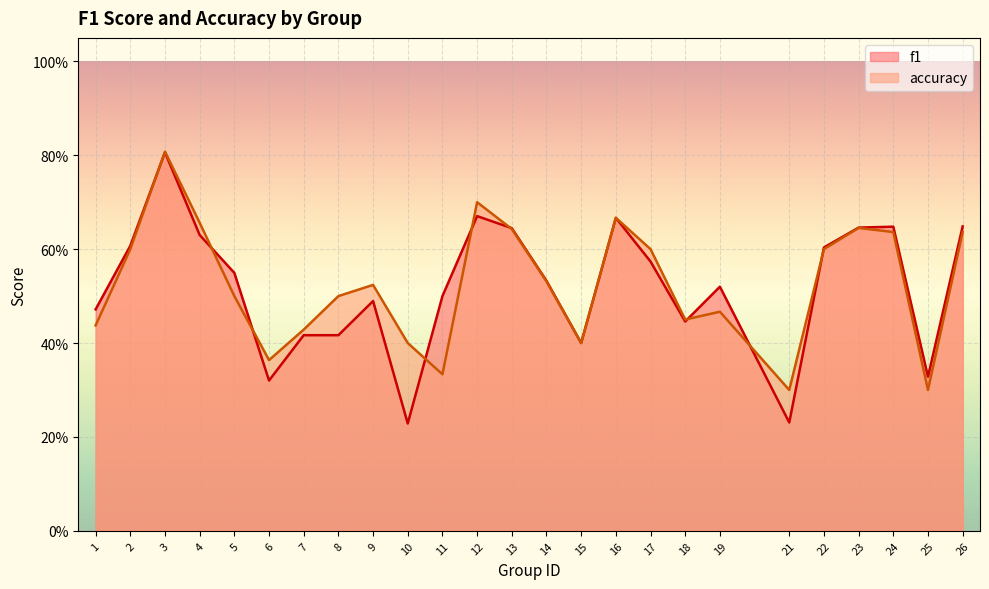

What are all the series names shown in the legend?

f1, accuracy